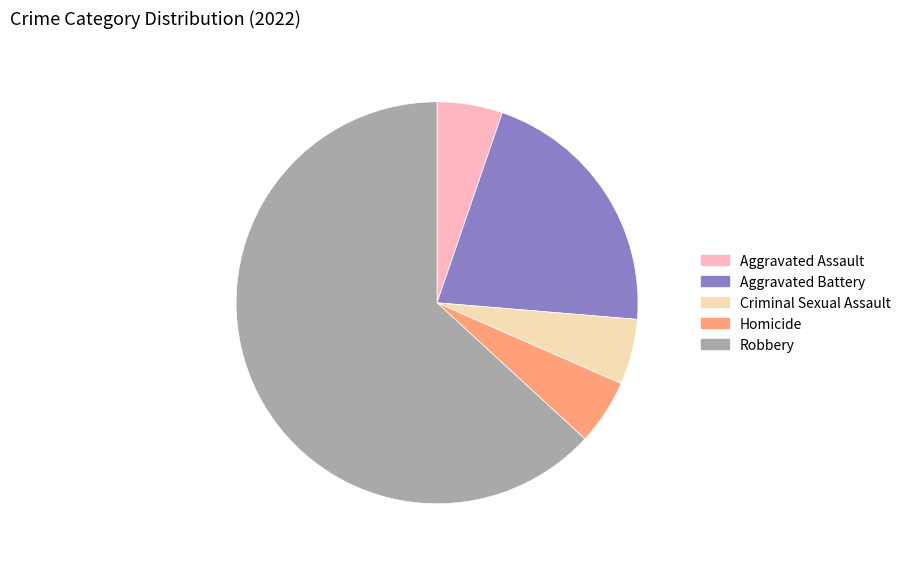

Do Criminal Sexual Assault and Robbery together represent more than half of the pie?

Yes